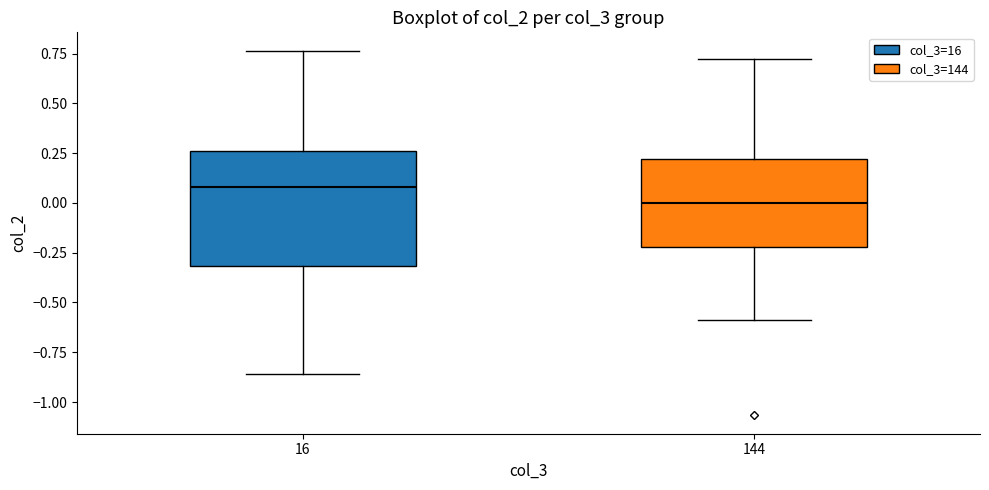

Reading left to right, transcribe this box plot: for each box, give where its median line is, the range the box spans, and where its two whiskers end, as read against the y-axis. The values are not printed on the chart, so give them approximately, as read against the axis.

16: median 0.10, box -0.30 to 0.25, whiskers -0.85 to 0.75
144: median 0.00, box -0.20 to 0.20, whiskers -0.60 to 0.70